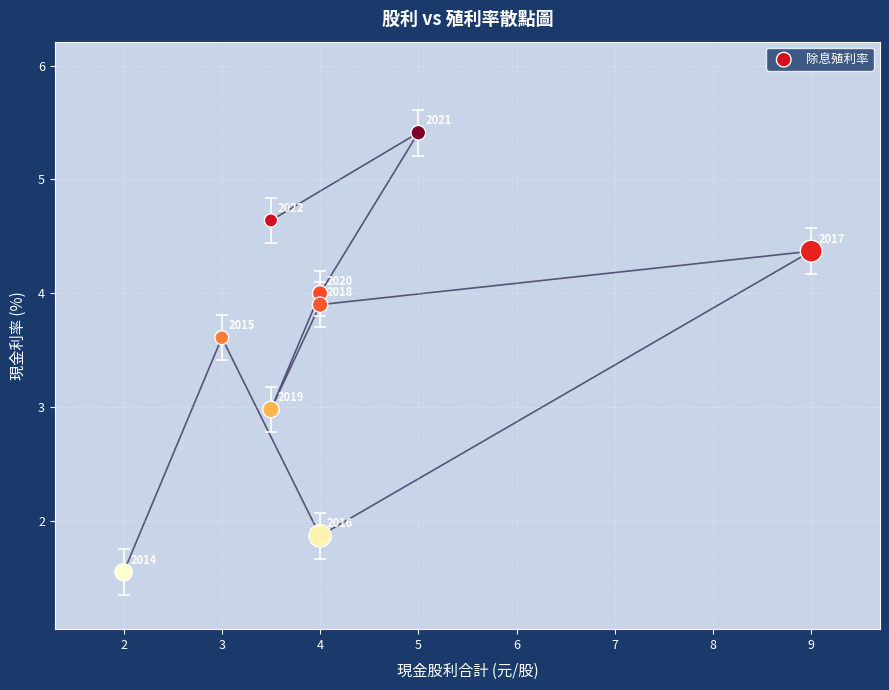

What is the average X value?

4.2